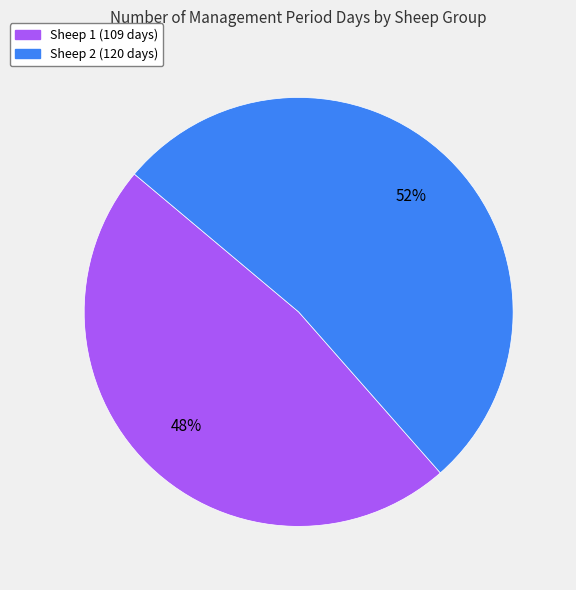

Count the number of slices in the pie.

2